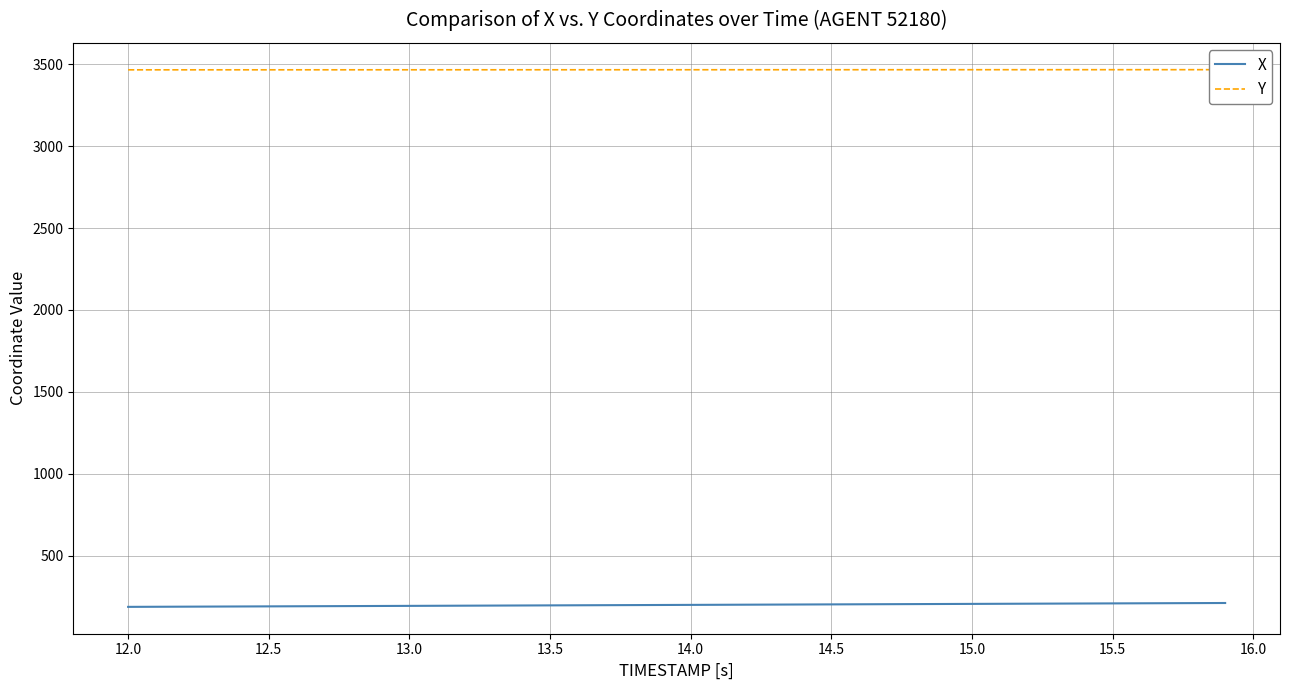

List the series in order of their peak value, lowest first.

X, Y